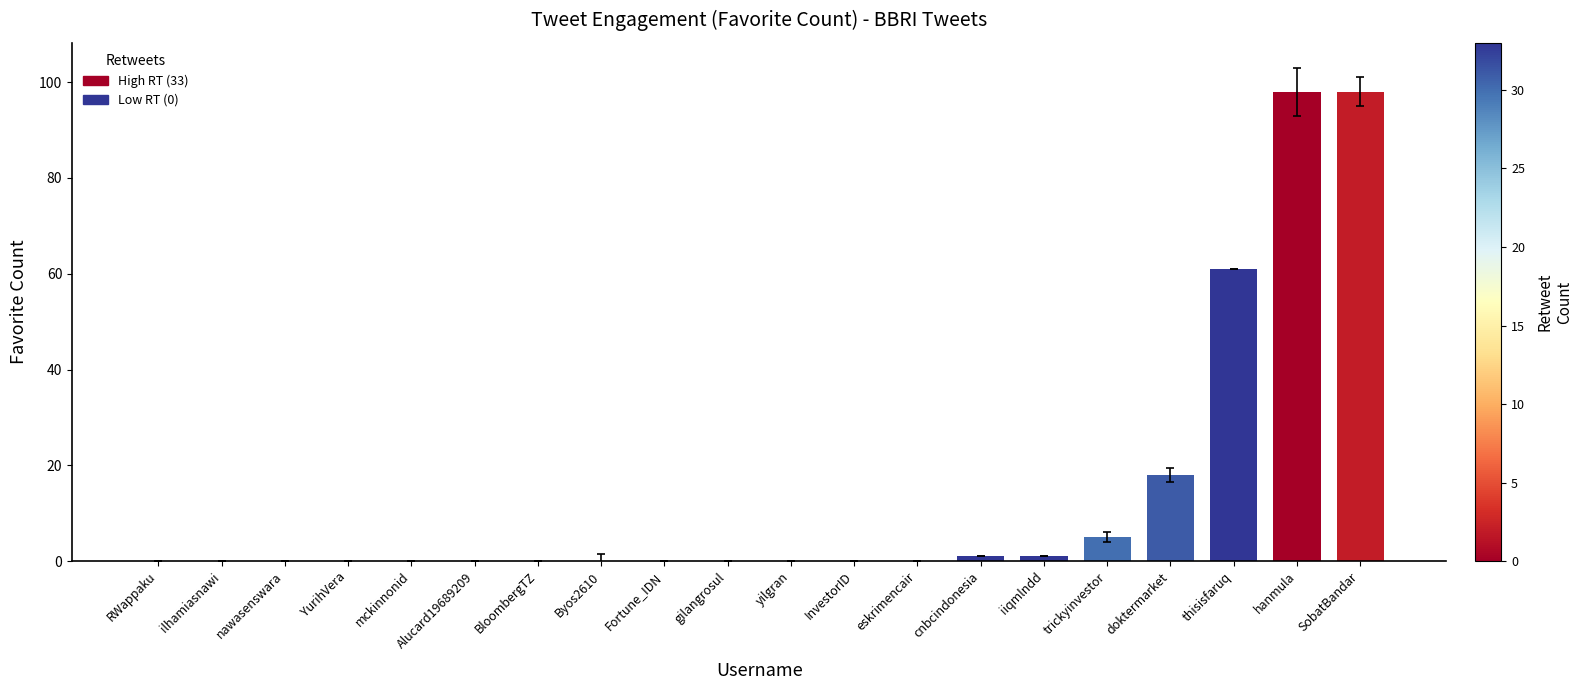

At which label is the value closest to 49?

thisisfaruq